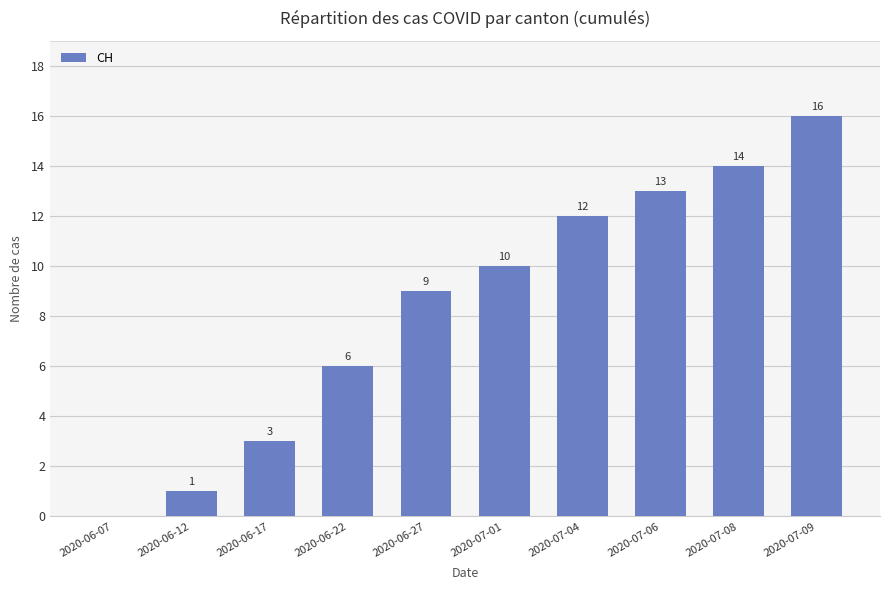

Read the value at 2020-07-01.

10